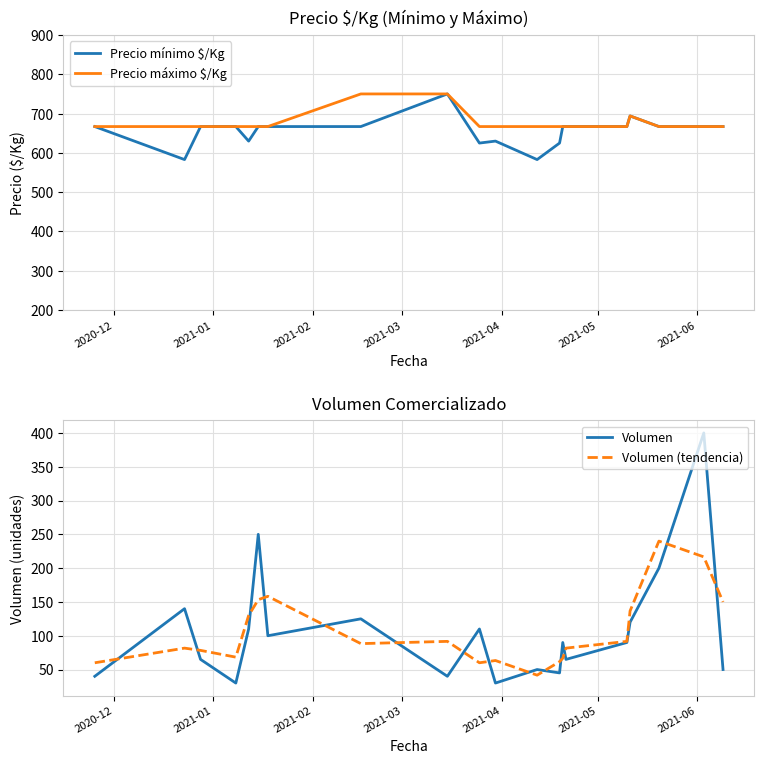

Which series has the widest spread of values?

Volumen